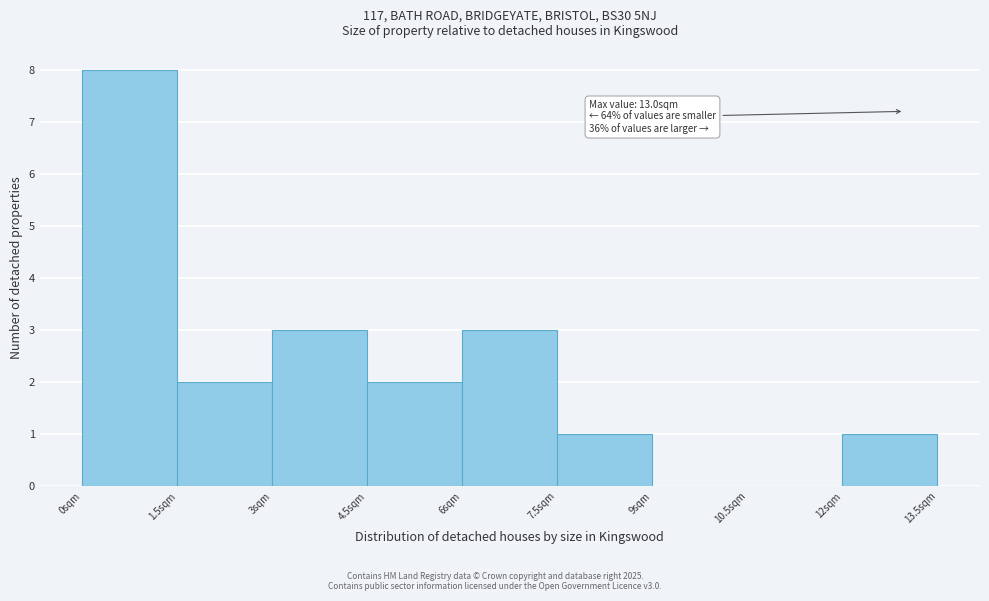

Which range on the x-axis has the tallest bar?

0.0 to 1.5